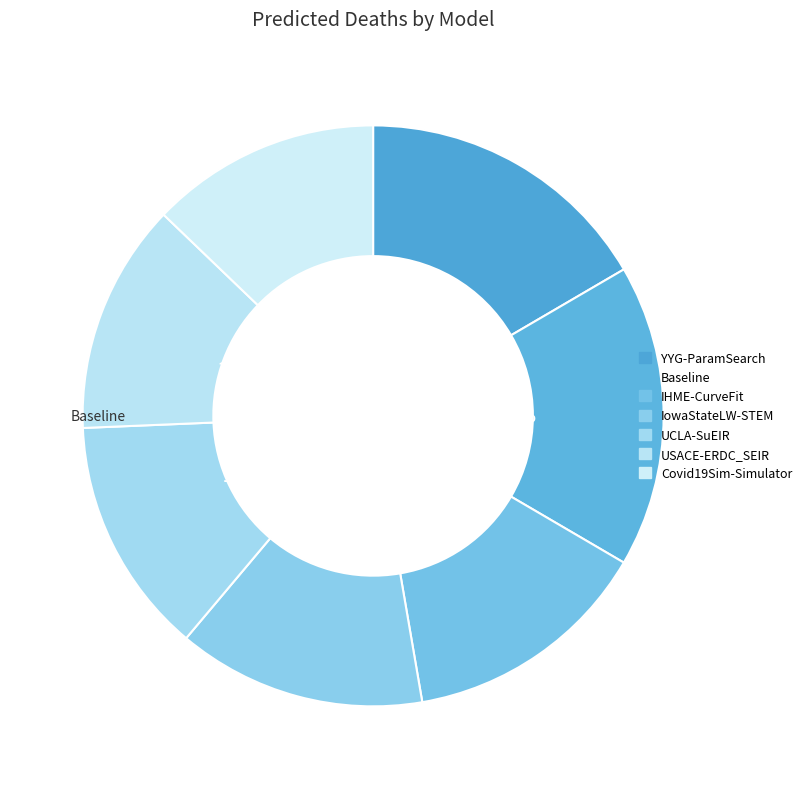

To the nearest percent, what percentage of the pie is UCLA-SuEIR?

13%